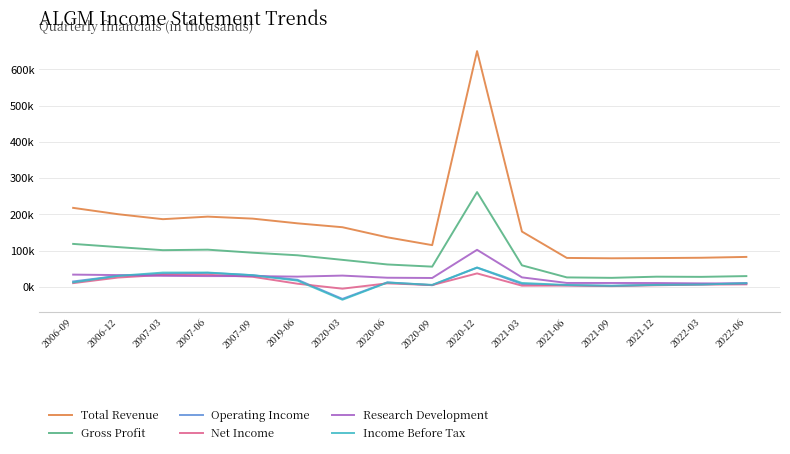

What is the value of the Operating Income point at the 10th from the left?

52800